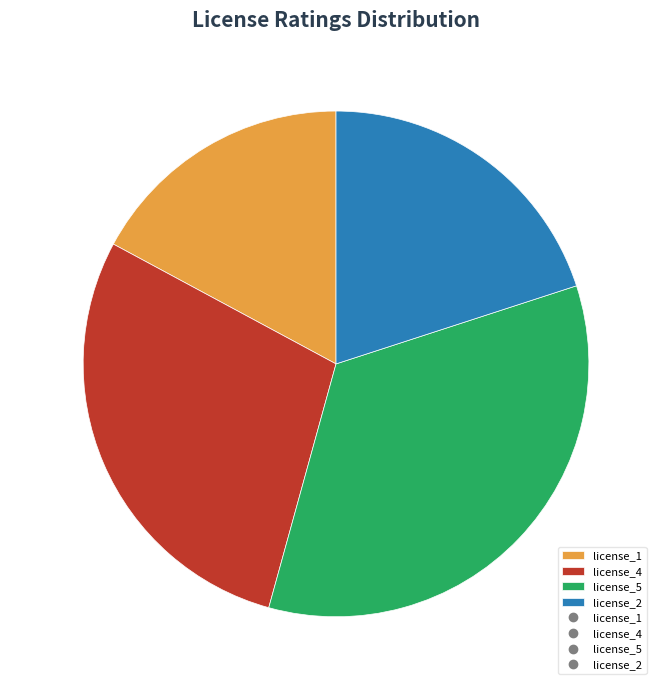

Rank the categories by value from lowest to highest.

license_1, license_2, license_4, license_5